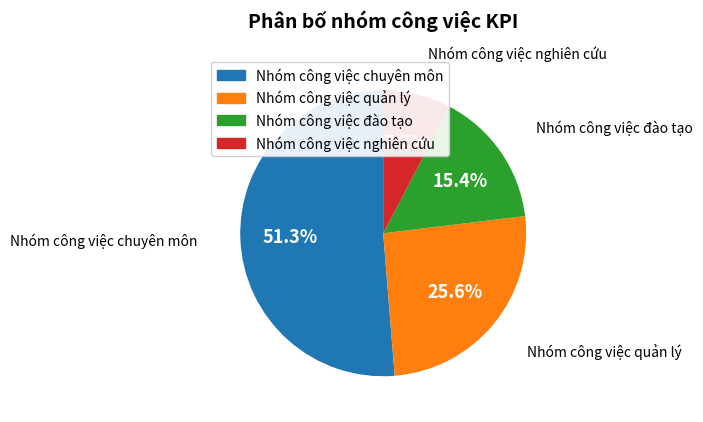

What is the total percentage of Nhóm công việc đào tạo and Nhóm công việc chuyên môn?

66.7%